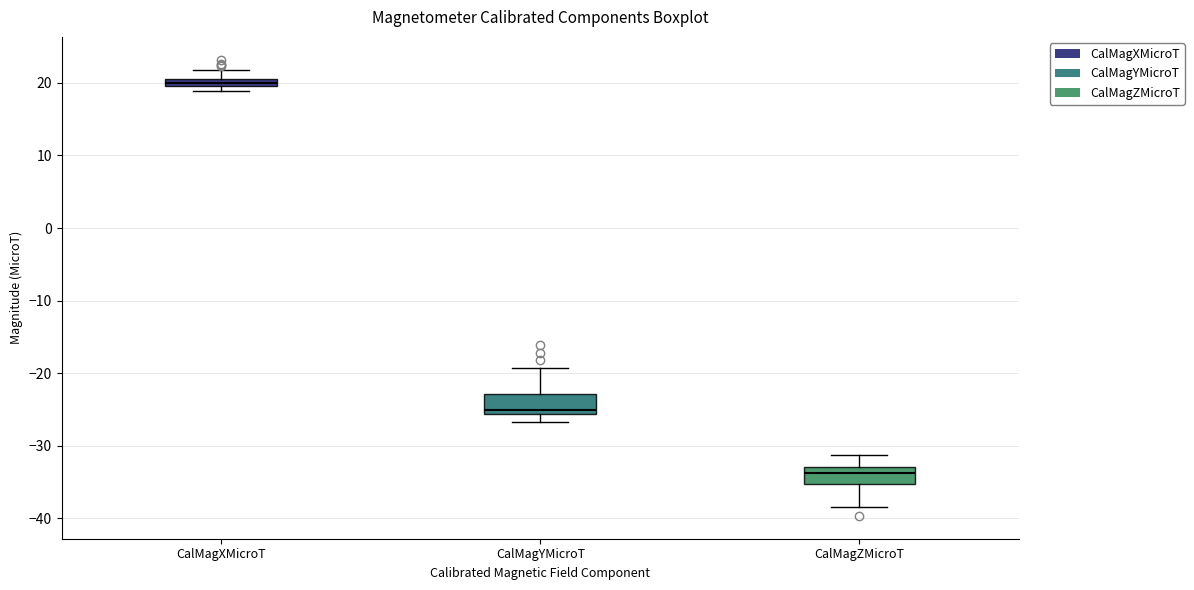

Which box has the lowest median line?

CalMagZMicroT